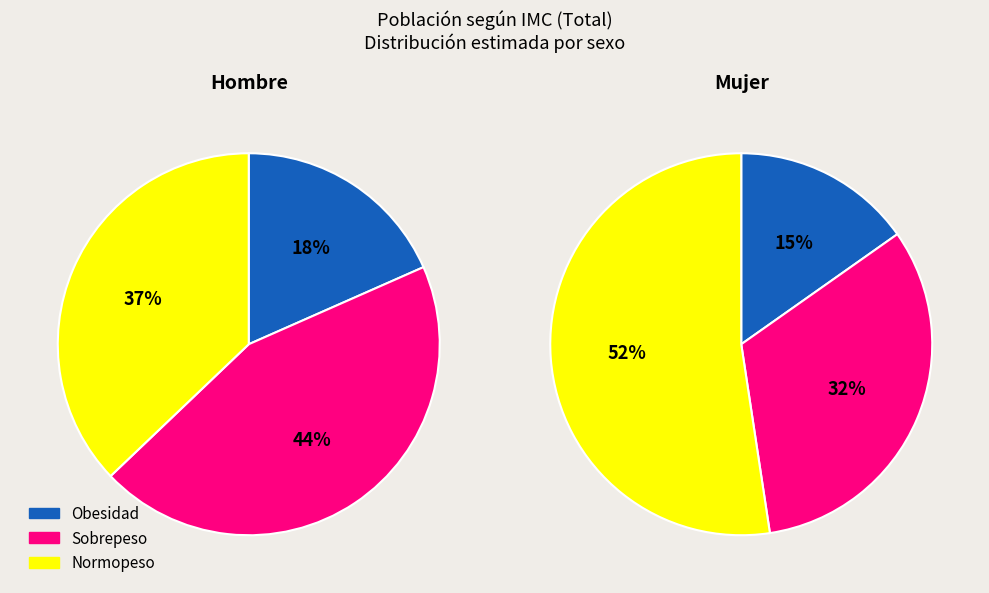

Is there a majority slice in this chart?

Yes